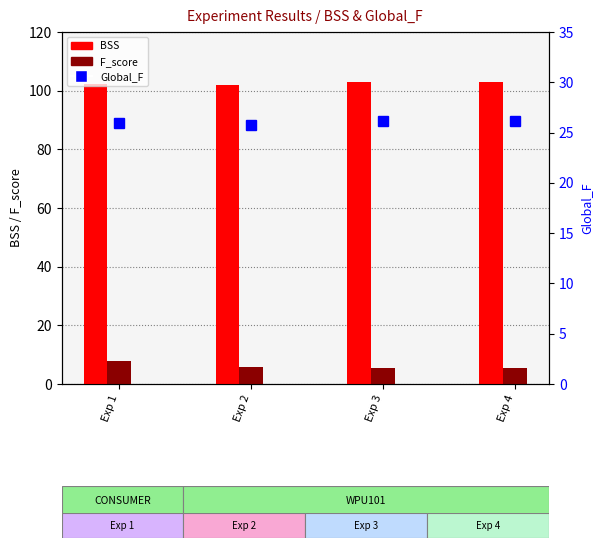

What is the sum of the Global_F values at Exp 3 and Exp 4?

52.4